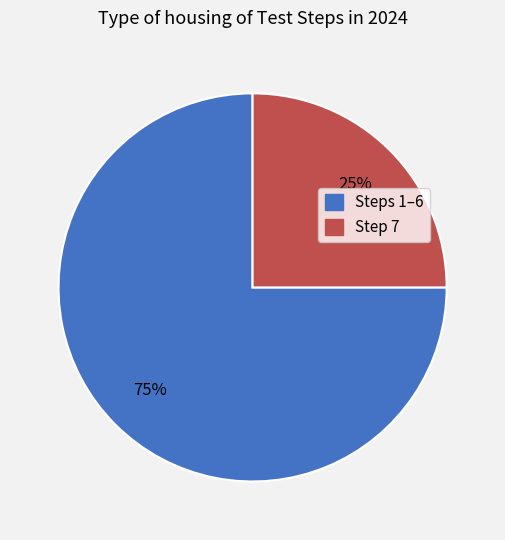

Is there a majority slice in this chart?

Yes